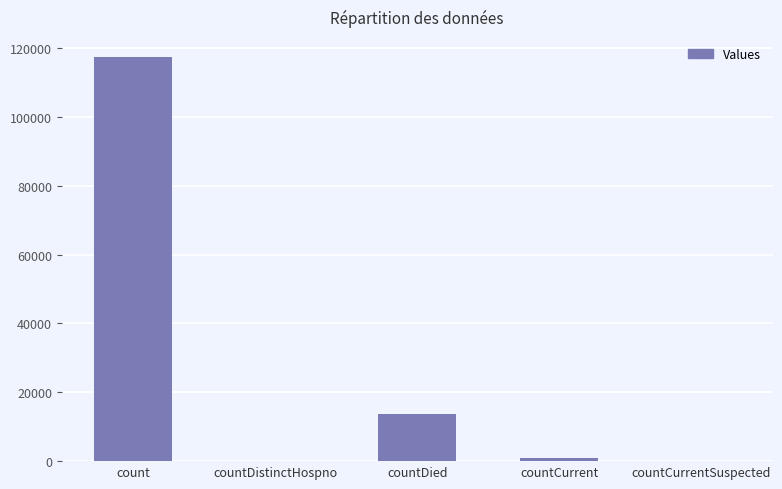

What is the greatest value displayed?

117328